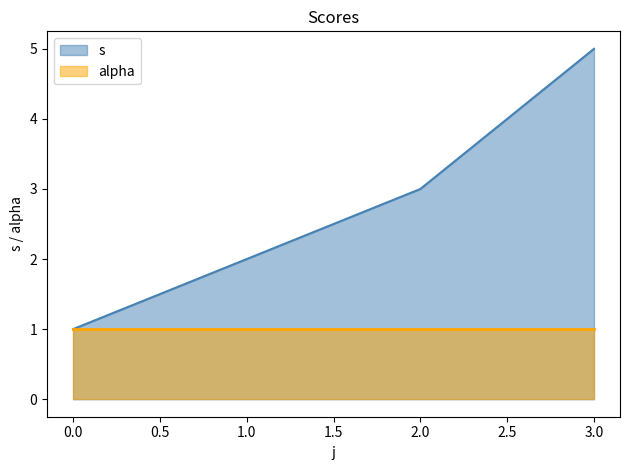

Between 1.0 and 2.0, which series saw the biggest shift?

s